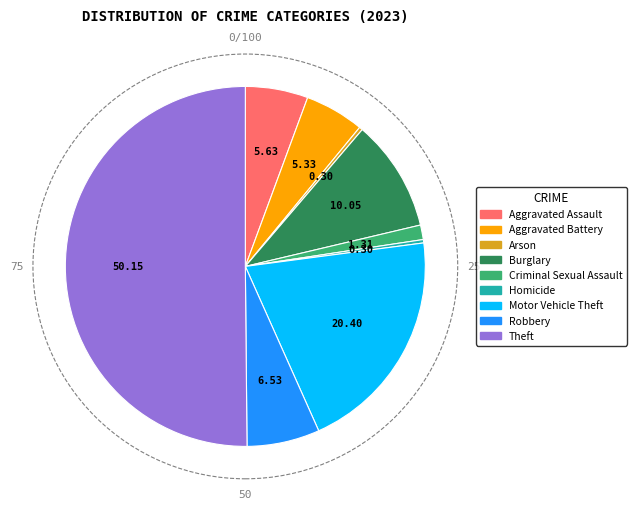

Count the number of slices in the pie.

9